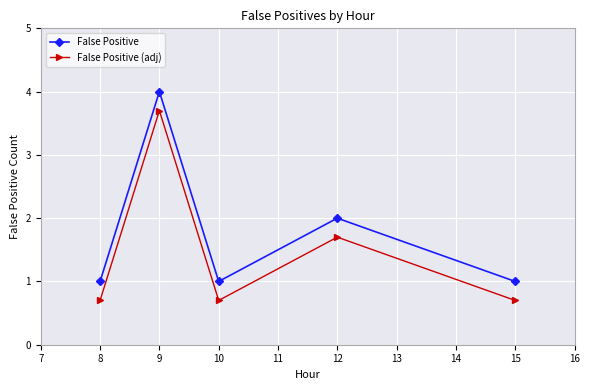

How many False Positive values are between 1 and 2?

4